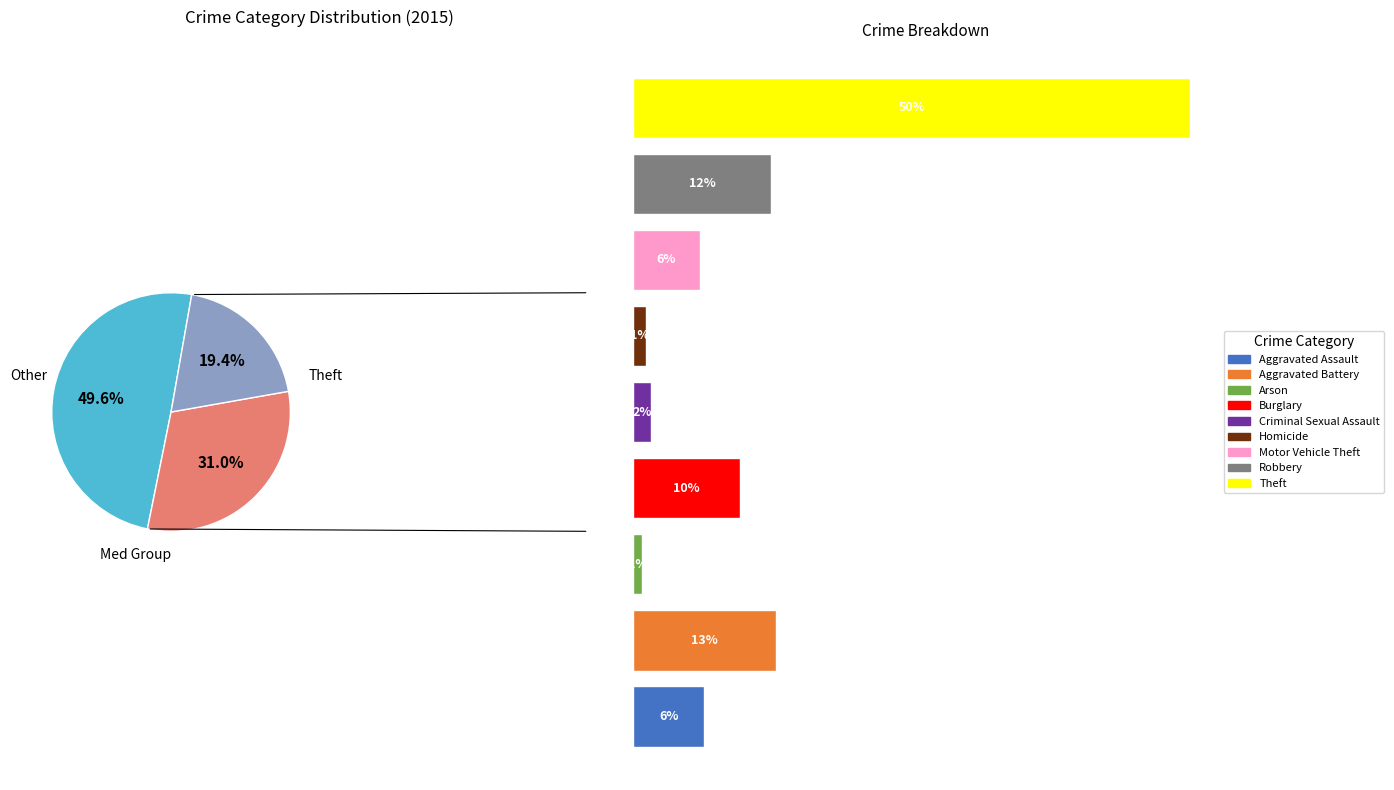

What percentage is NOT represented by Aggravated Assault?

93.7%